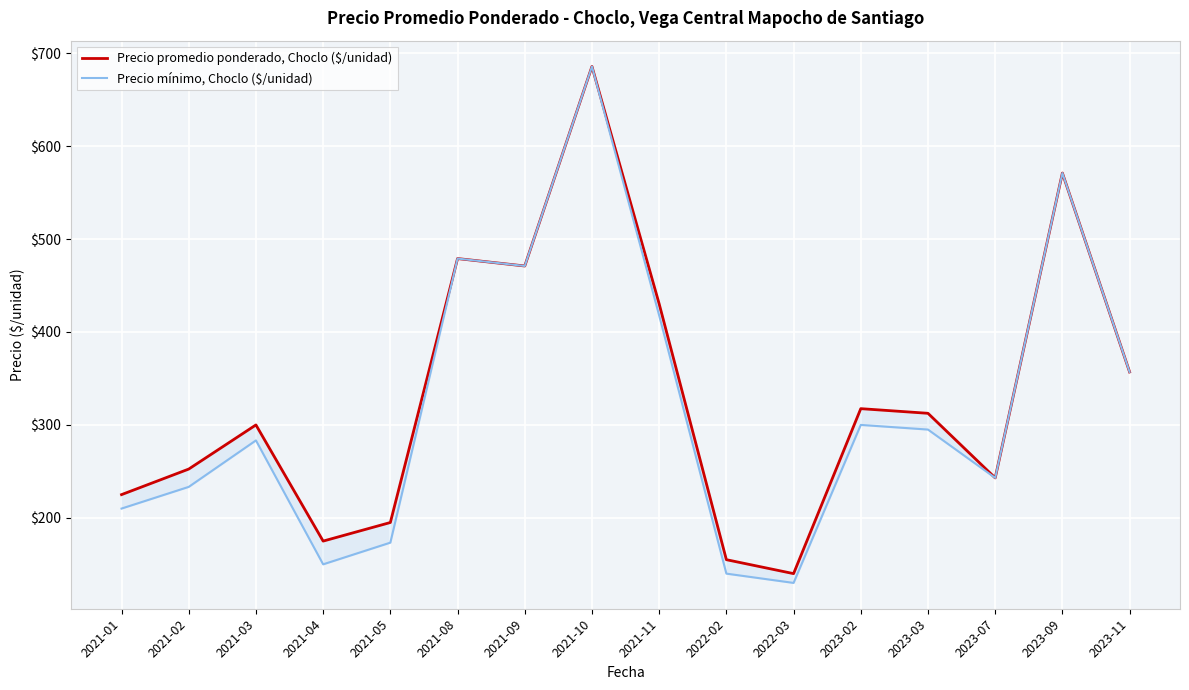

Which series changed the most between 2021-09 and 2022-03?

Precio mínimo, Choclo ($/unidad)